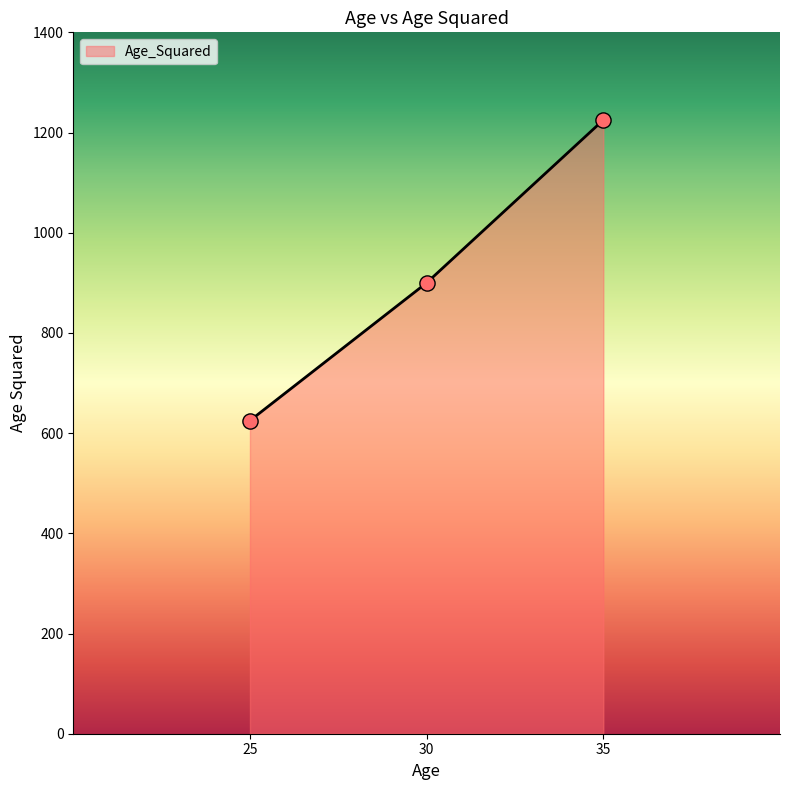

What is the change in value from 25 to 35?

+600